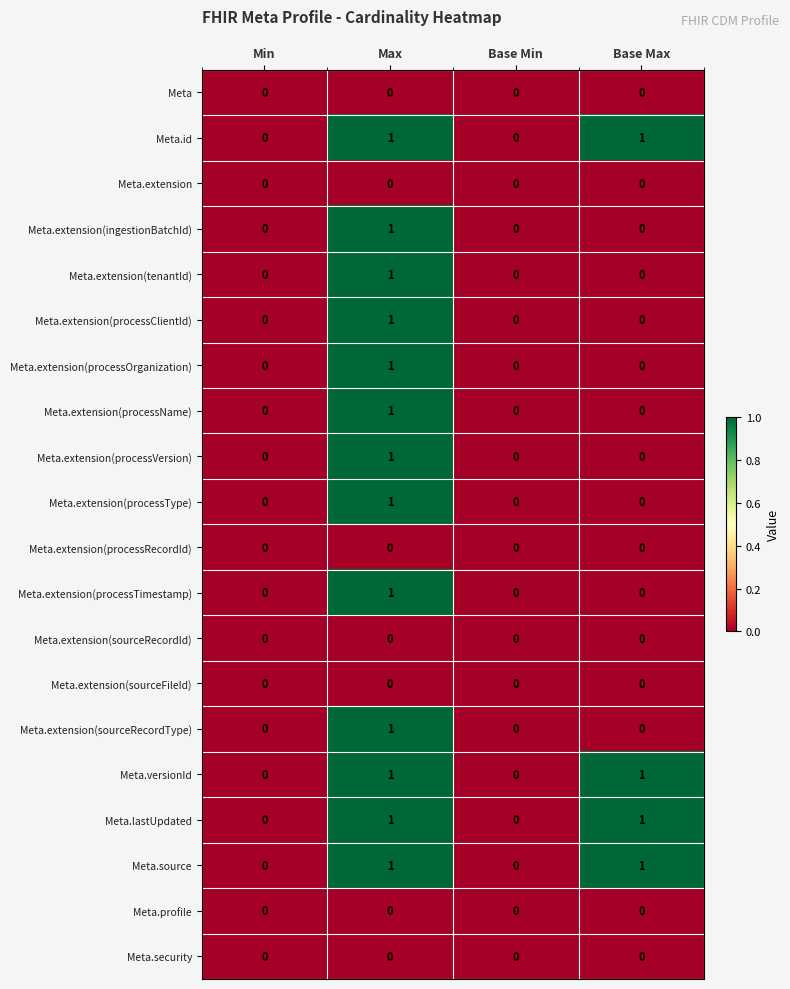

How many Meta.extension(processOrganization) values are between 0 and 1?

4